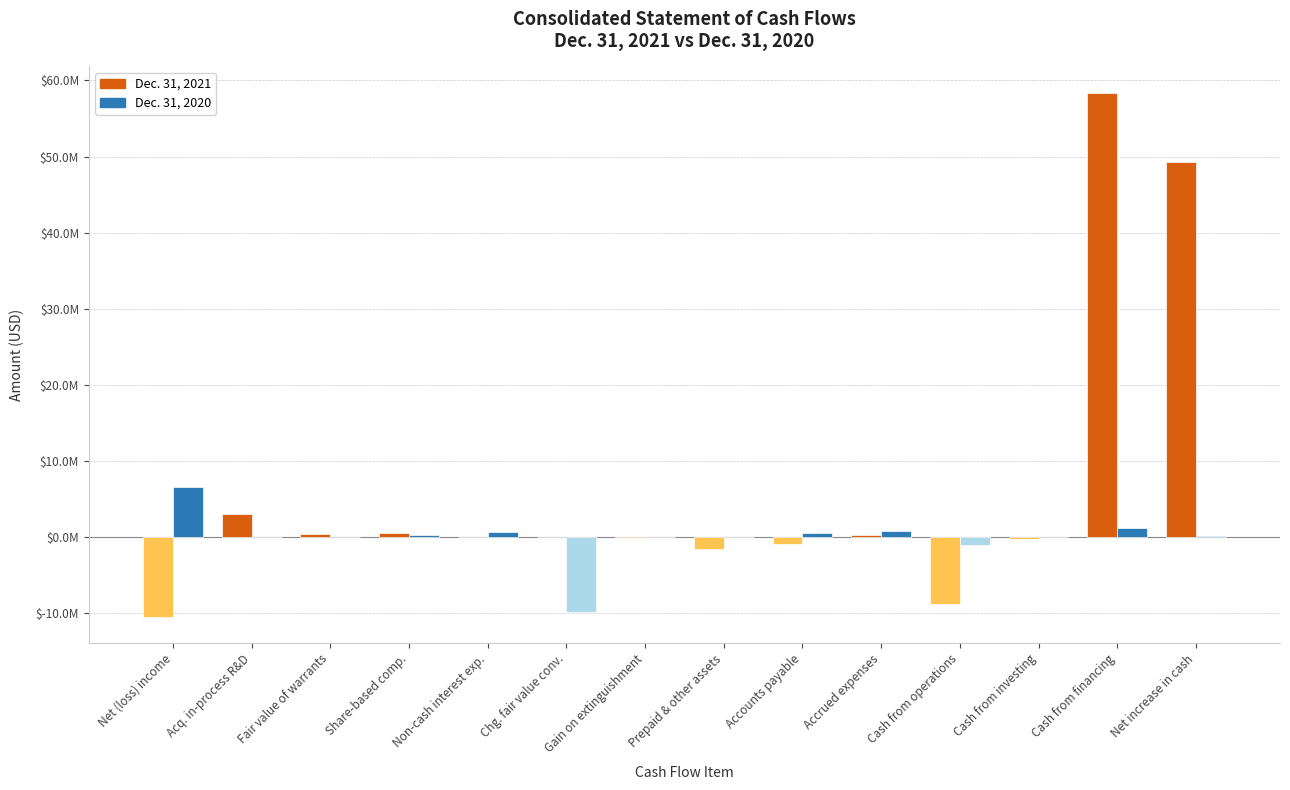

Reading left to right, extract all data points from this chart.

Dec. 31, 2021: Net (loss) income=-10456870	Acq. in-process R&D=3087832	Fair value of warrants=371895	Share-based comp.=511079	Non-cash interest exp.=46315	Chg. fair value conv.=-9317	Gain on extinguishment=-125577	Prepaid & other assets=-1611492	Accounts payable=-866007	Accrued expenses=252655	Cash from operations=-8799487	Cash from investing=-250000	Cash from financing=58394036	Net increase in cash=49344549
Dec. 31, 2020: Net (loss) income=6644465	Acq. in-process R&D=0	Fair value of warrants=0	Share-based comp.=219245	Non-cash interest exp.=661224	Chg. fair value conv.=-9877857	Gain on extinguishment=0	Prepaid & other assets=4332	Accounts payable=556270	Accrued expenses=757701	Cash from operations=-1034620	Cash from investing=0	Cash from financing=1149054	Net increase in cash=114434